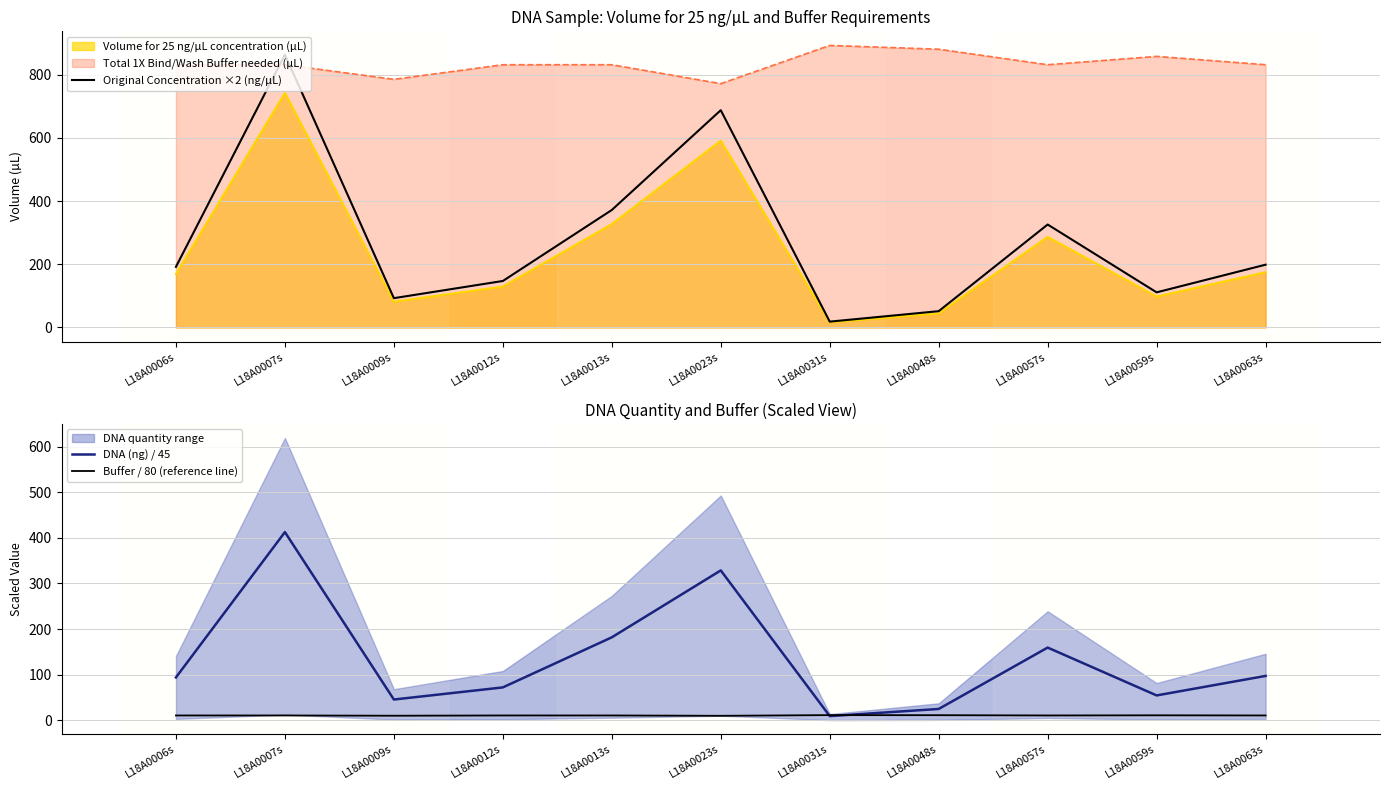

What is the value of the Original Concentration ×2 (ng/µL) point at the 4th from the left?

147.2